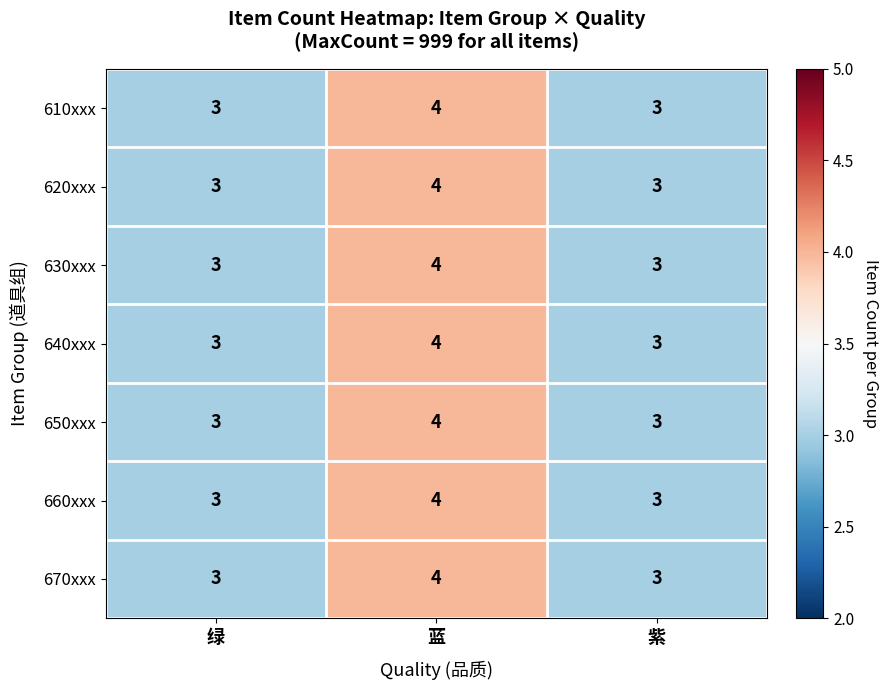

Reading left to right, extract all data points from this chart.

610xxx: 绿=3	蓝=4	紫=3
620xxx: 绿=3	蓝=4	紫=3
630xxx: 绿=3	蓝=4	紫=3
640xxx: 绿=3	蓝=4	紫=3
650xxx: 绿=3	蓝=4	紫=3
660xxx: 绿=3	蓝=4	紫=3
670xxx: 绿=3	蓝=4	紫=3